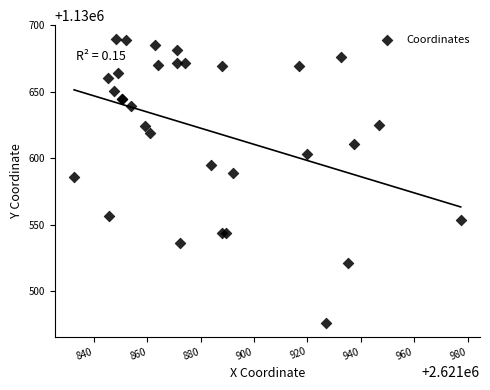

What Y value in the scatter plot is closest to 1130583?

1130585.8